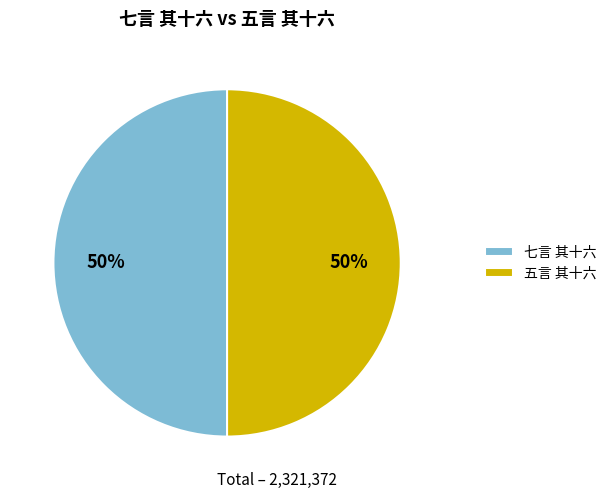

What percentage is the 七言 其十六 slice, to the nearest percent?

50%